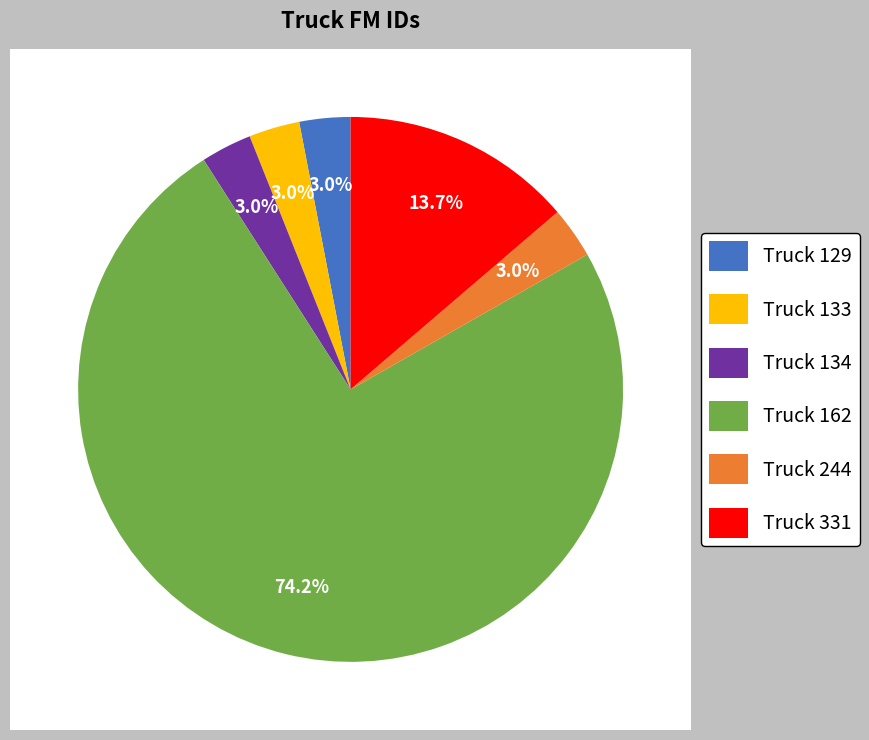

To the nearest percent, what is the average slice percentage?

17%